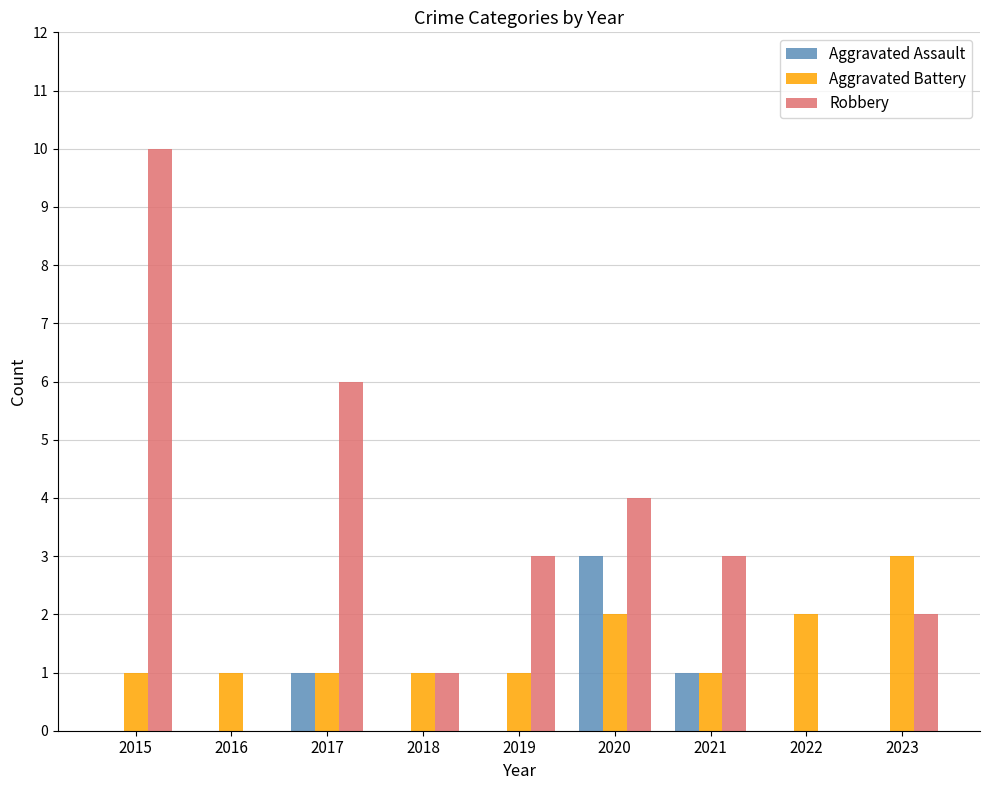

What is the maximum value shown in the chart?

10